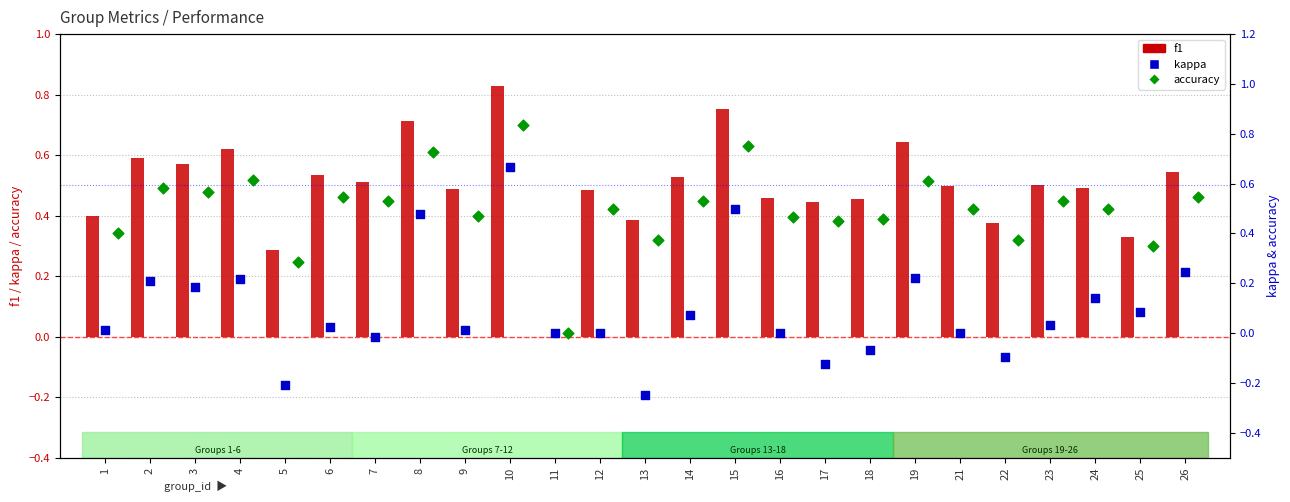

Which series has the largest total across all categories?

accuracy